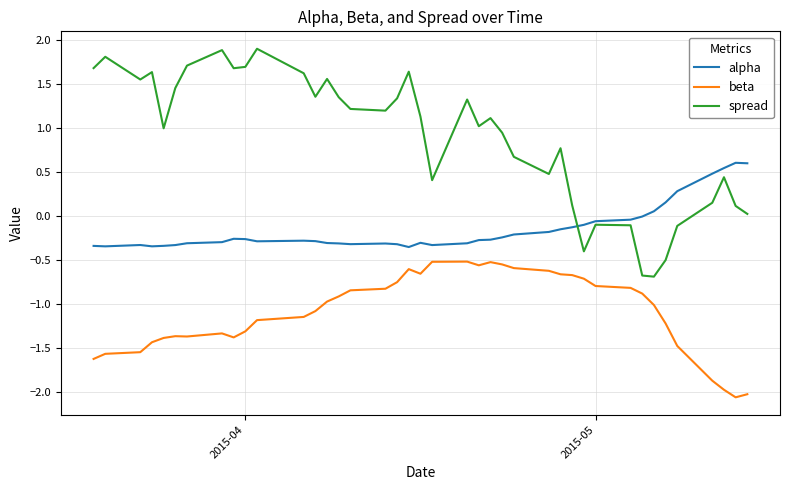

List the series in order of their overall mean, highest first.

spread, alpha, beta